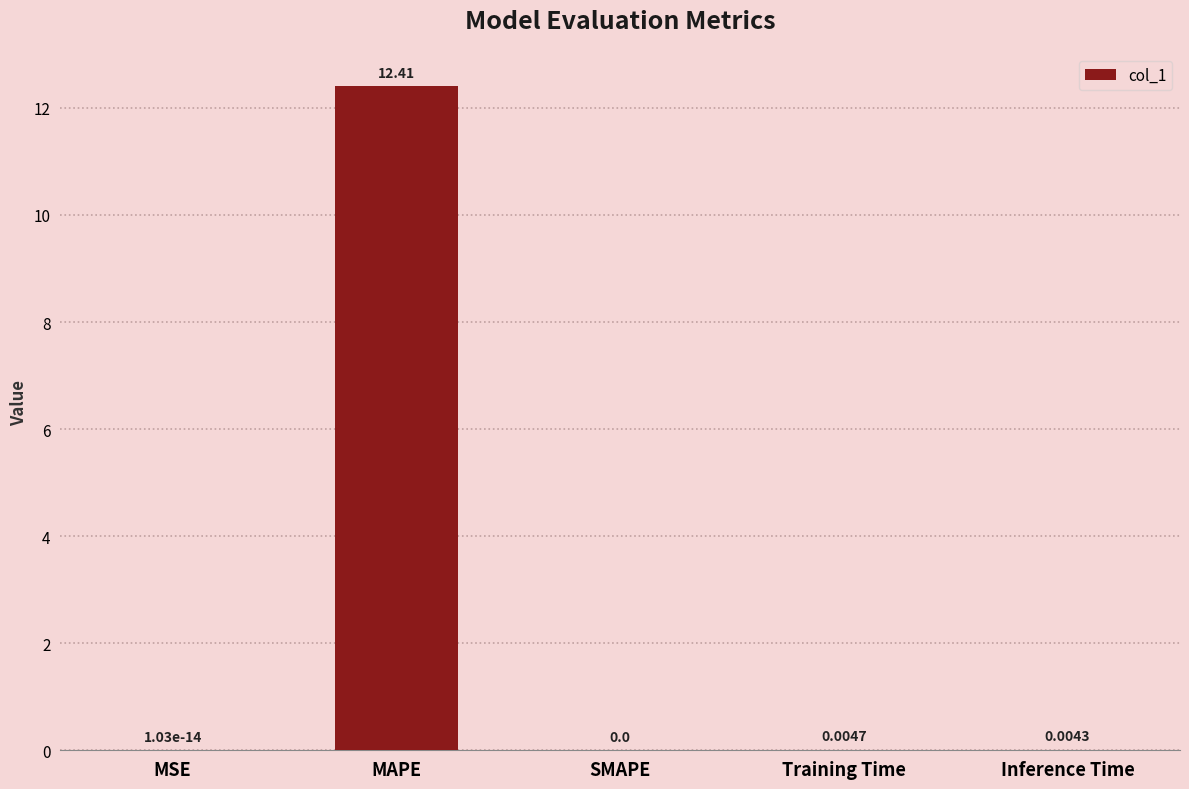

Which category has the highest value across all series?

MAPE